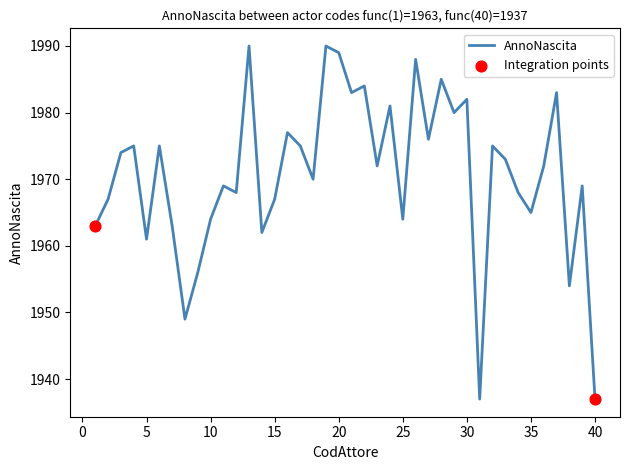

What is the maximum value shown in the chart?

1990